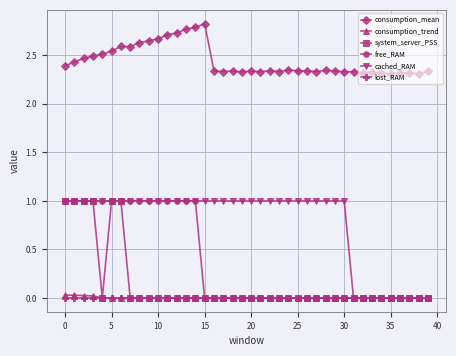

Which series has the largest total across all categories?

consumption_mean